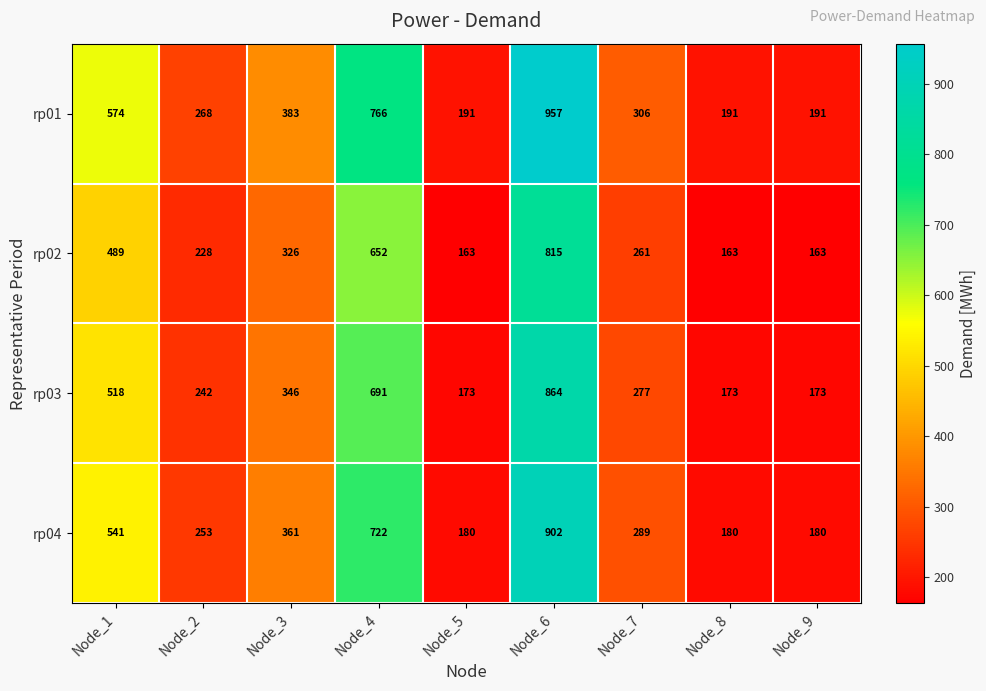

What is the total value across all series at Node_8?

707